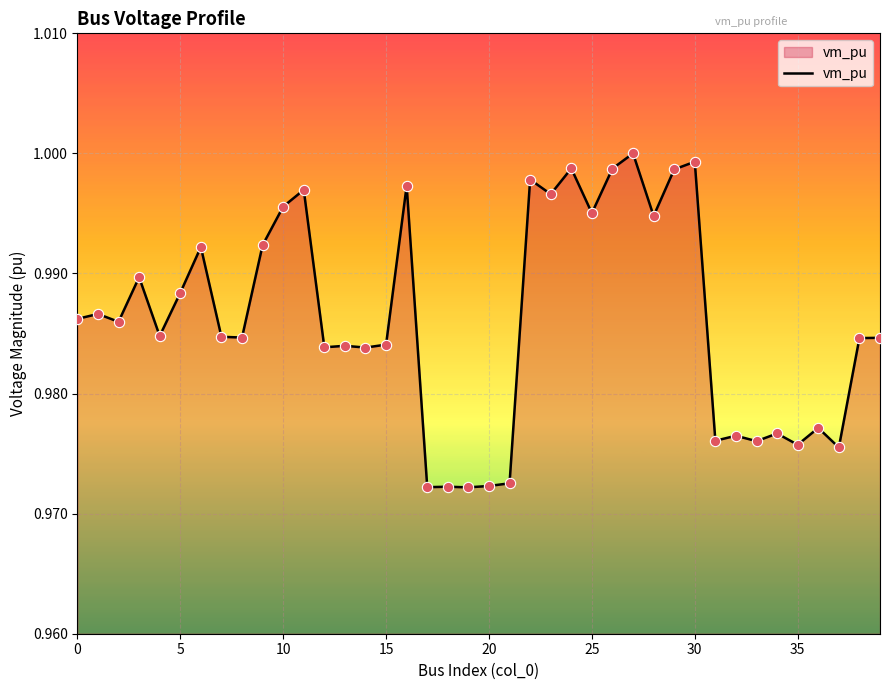

Does the chart have visible grid lines?

Yes